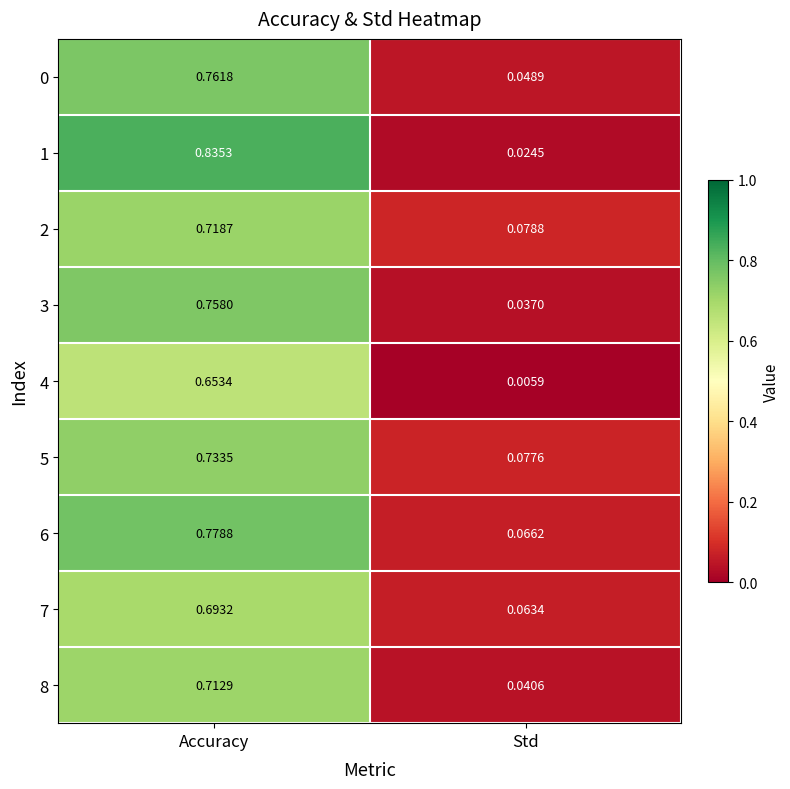

What is the spread (max minus min) of values at Accuracy?

0.2